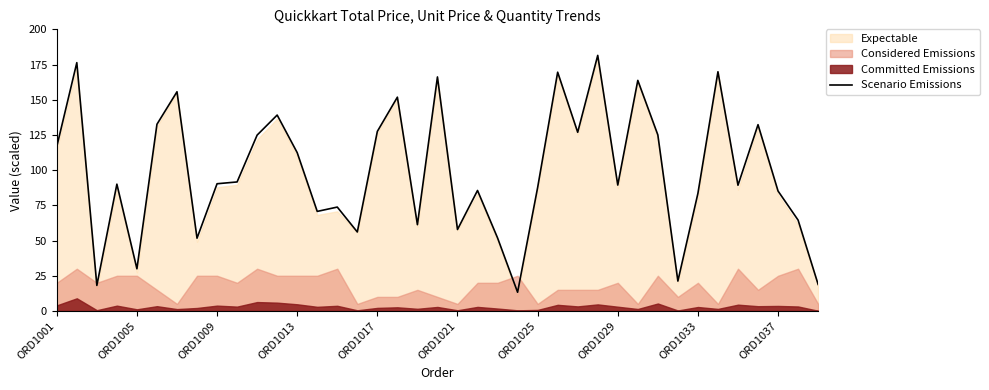

What is the lowest value of the Scenario Emissions series?

13.3